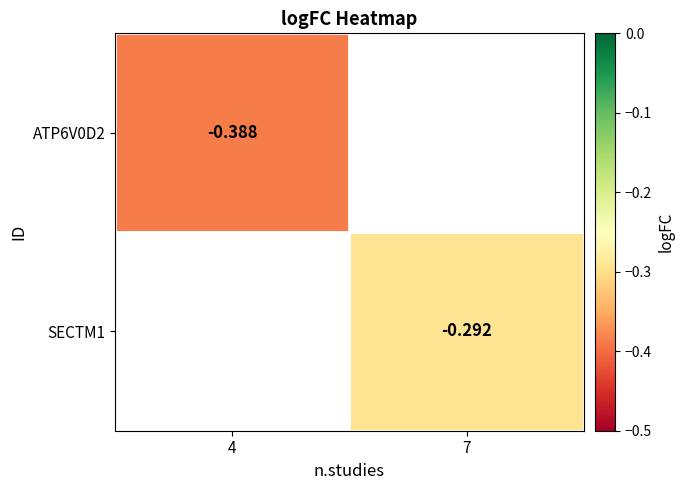

How many distinct data groups are displayed?

2